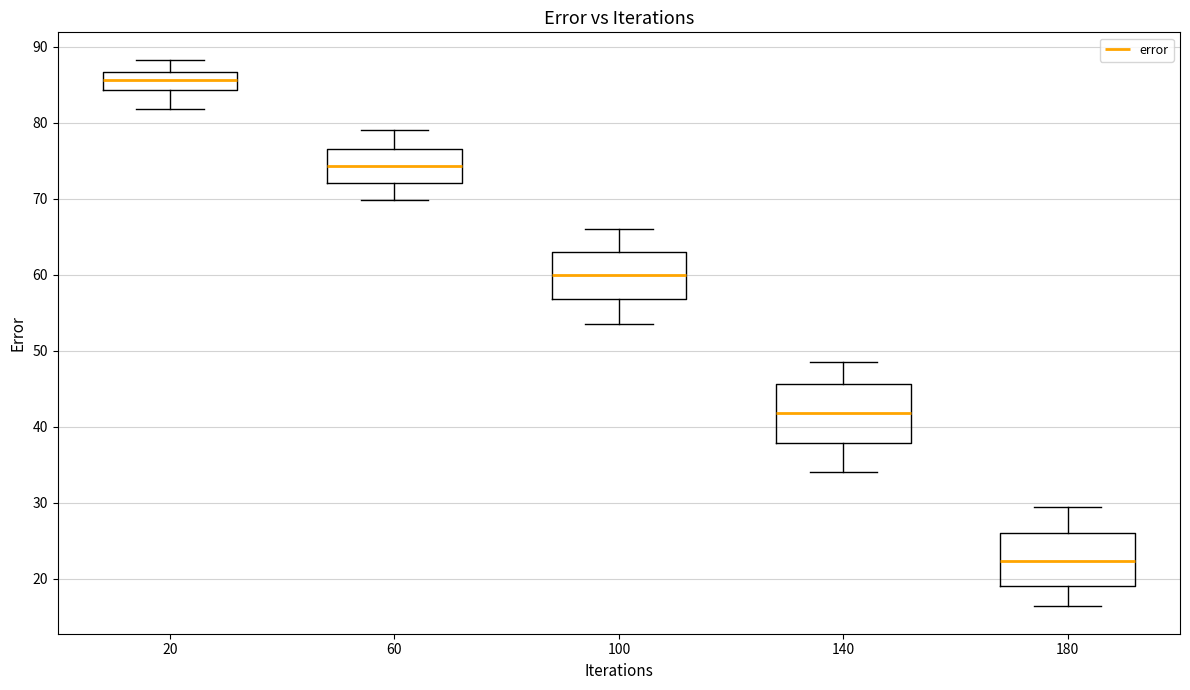

Reading left to right, transcribe this box plot: for each box, give where its median line is, the range the box spans, and where its two whiskers end, as read against the y-axis. The values are not printed on the chart, so give them approximately, as read against the axis.

20: median 86, box 84 to 87, whiskers 82 to 88
60: median 74, box 72 to 77, whiskers 70 to 79
100: median 60, box 57 to 63, whiskers 54 to 66
140: median 42, box 38 to 46, whiskers 34 to 49
180: median 22, box 19 to 26, whiskers 16 to 29